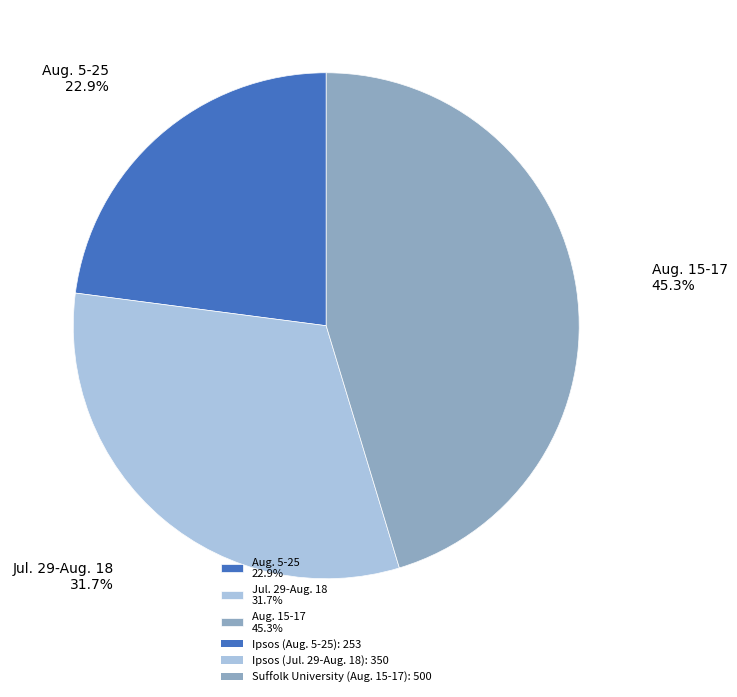

To the nearest percent, what is the difference between the largest and smallest slice percentages?

22%